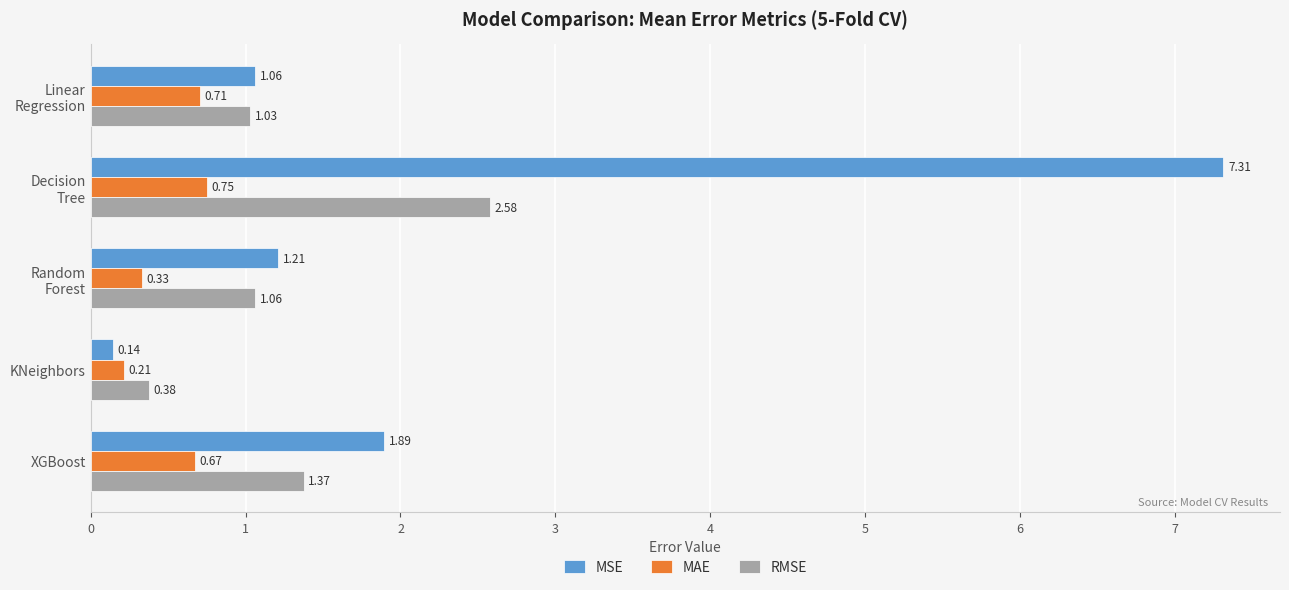

Which category has the highest value in the RMSE series?

Decision
Tree